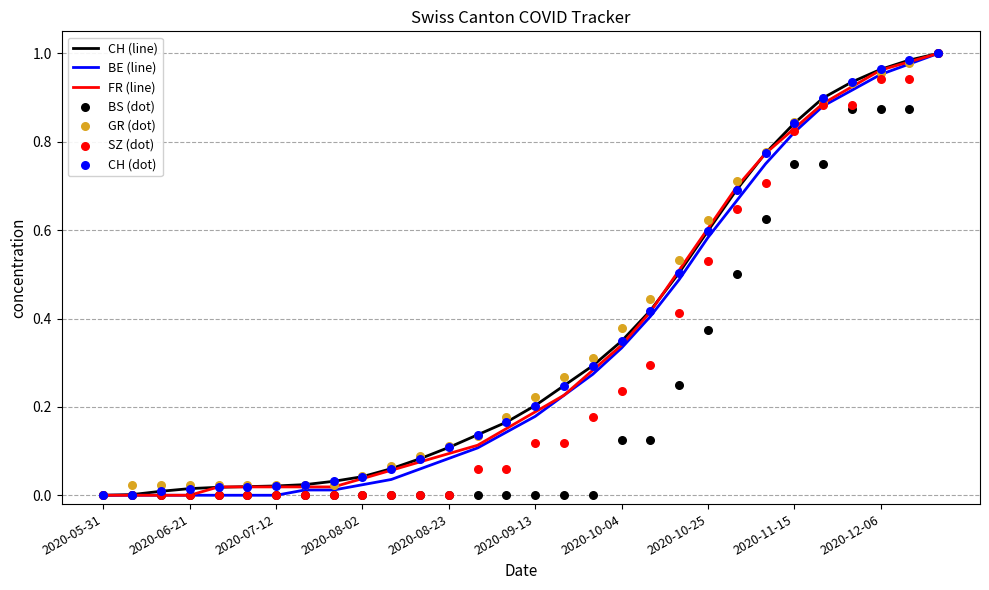

Which series has the largest total across all categories?

GR